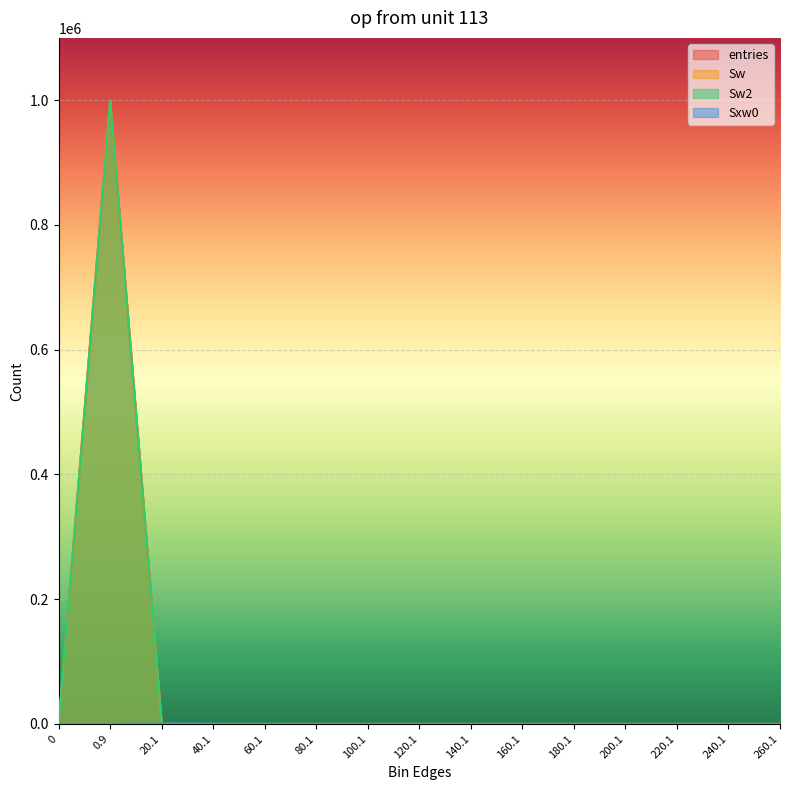

What is the average value of the Sxw0 series?

66